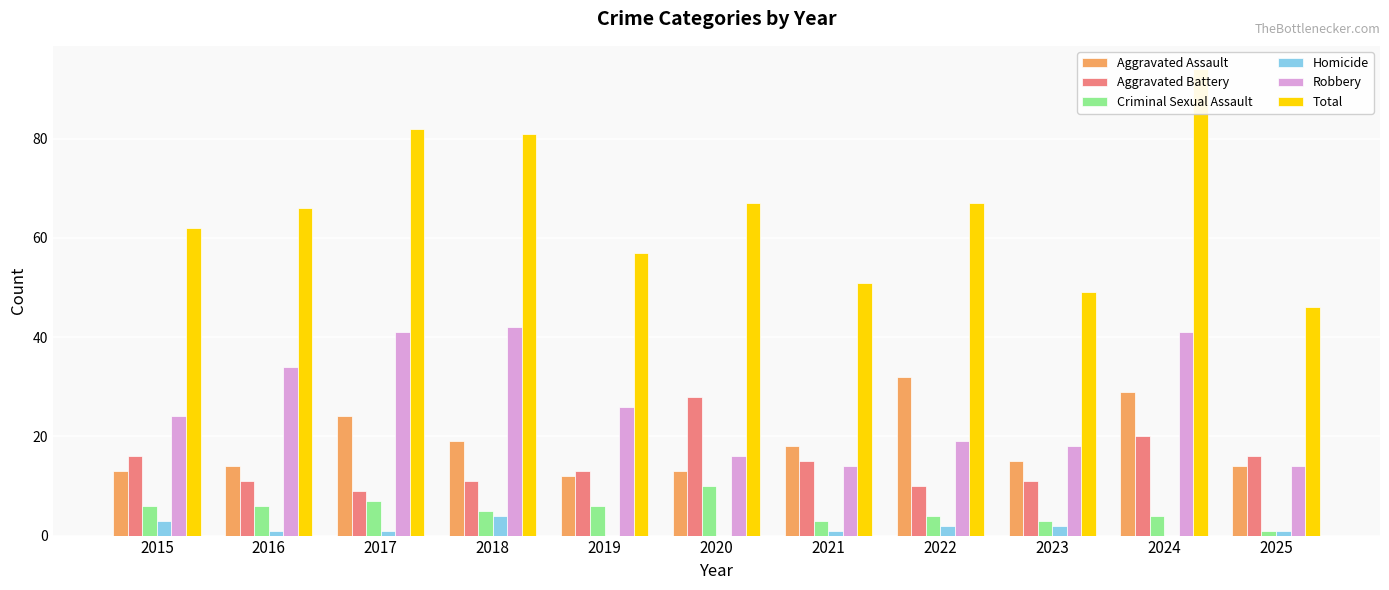

Rank the series by their maximum value, from lowest to highest.

Homicide, Criminal Sexual Assault, Aggravated Battery, Aggravated Assault, Robbery, Total